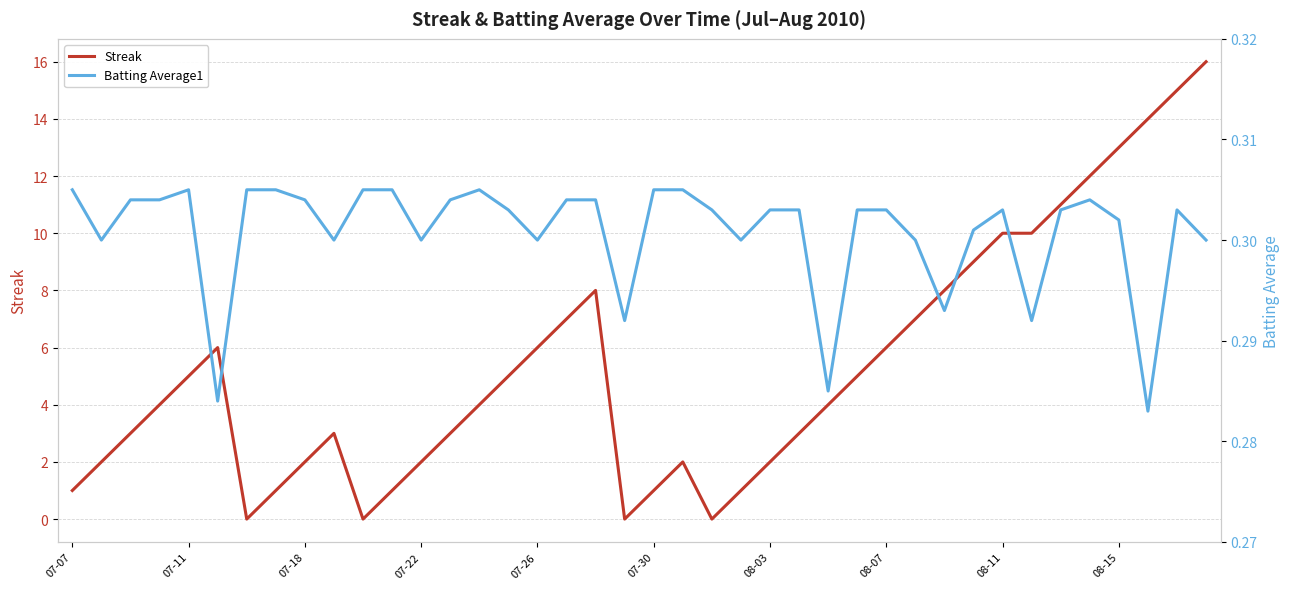

The Batting Average1 series shows 0.3 at 22. True or false?

True